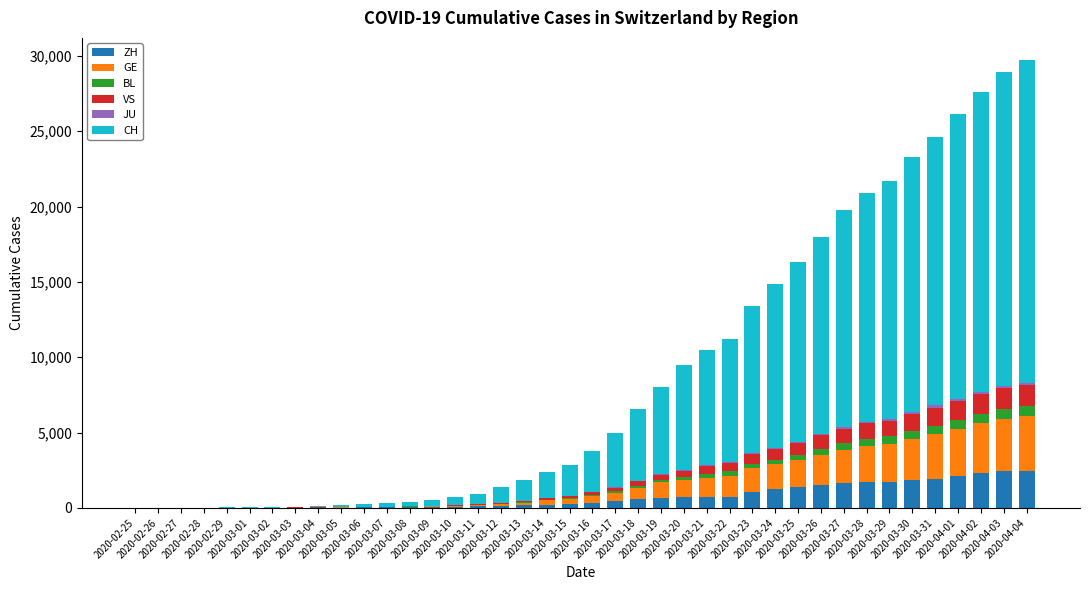

Are the bars grouped side by side (vs. stacked)?

No